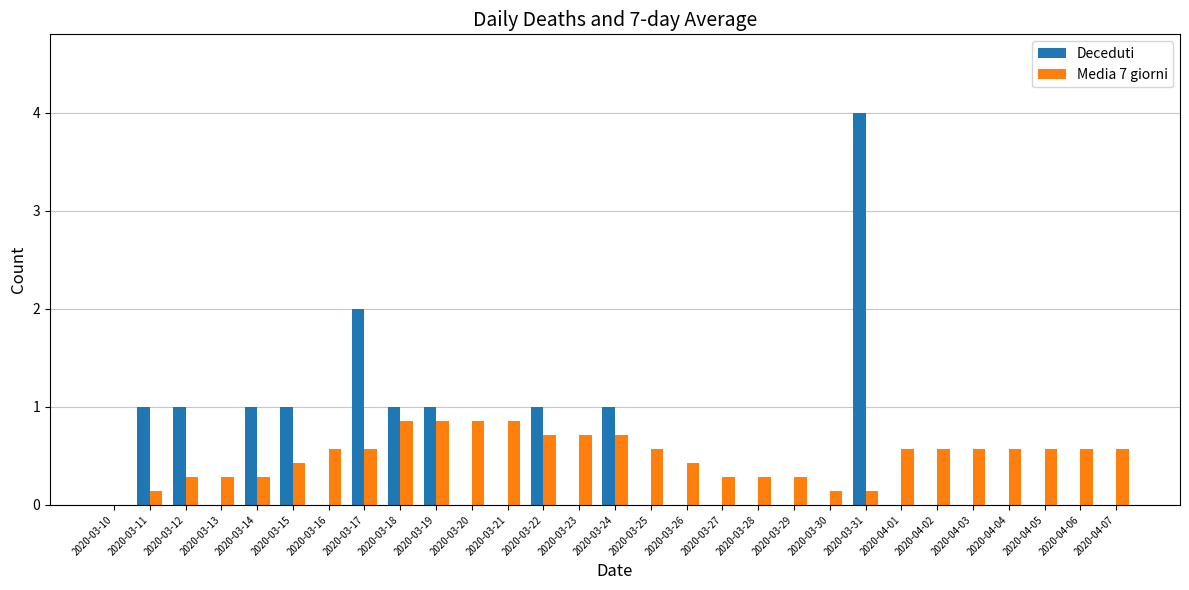

Between 2020-03-24 and 2020-03-31, which series saw the biggest shift?

Deceduti